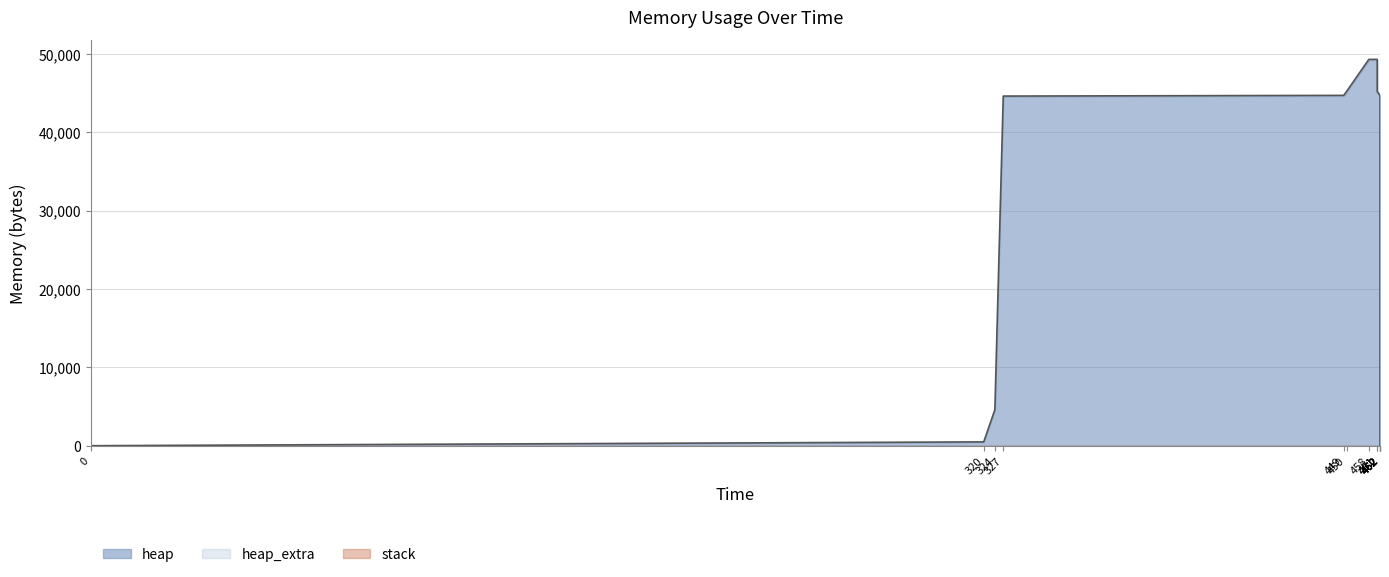

Which series changed the most between 461 and 462?

heap